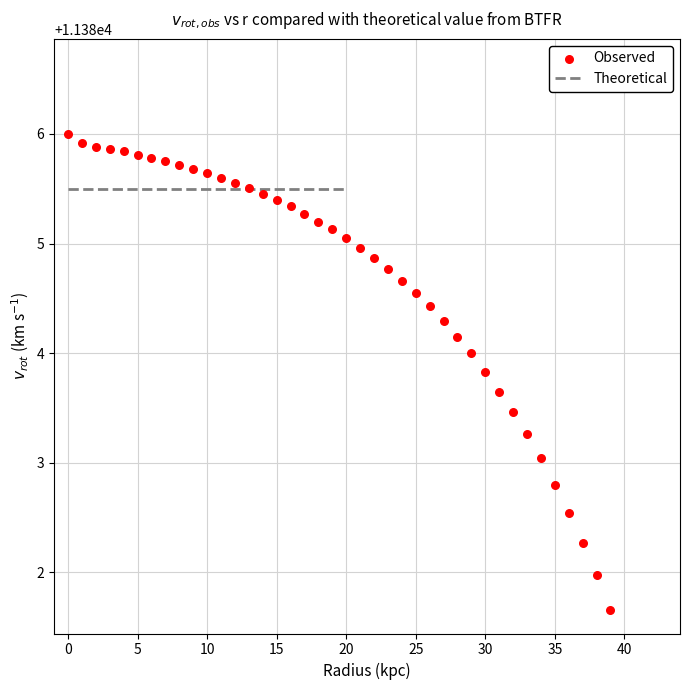

What is the range of Y values (max minus min)?

4.3